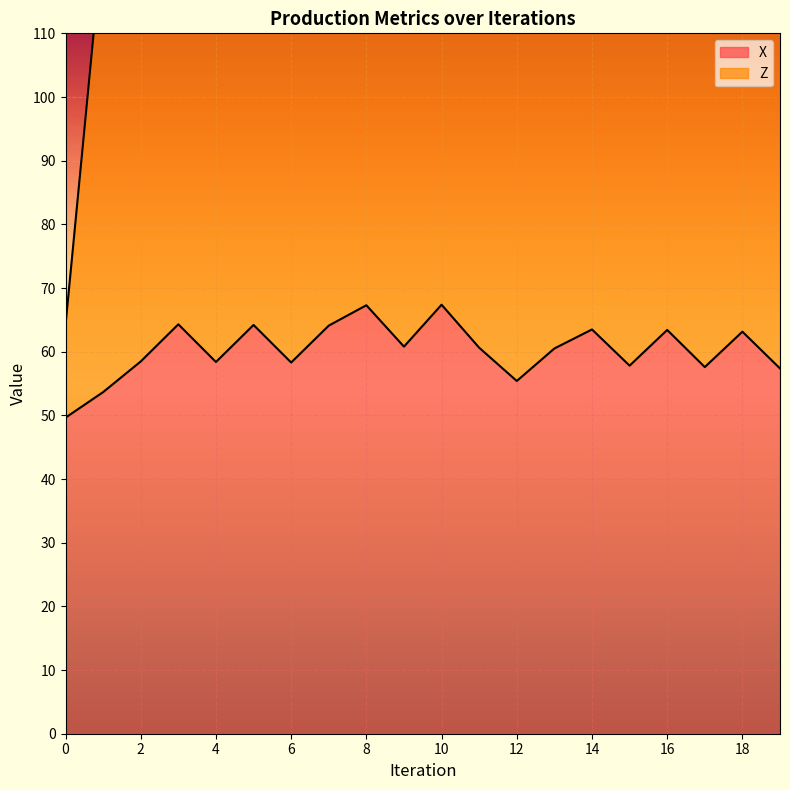

Which has a higher value, 11 or 18?

18